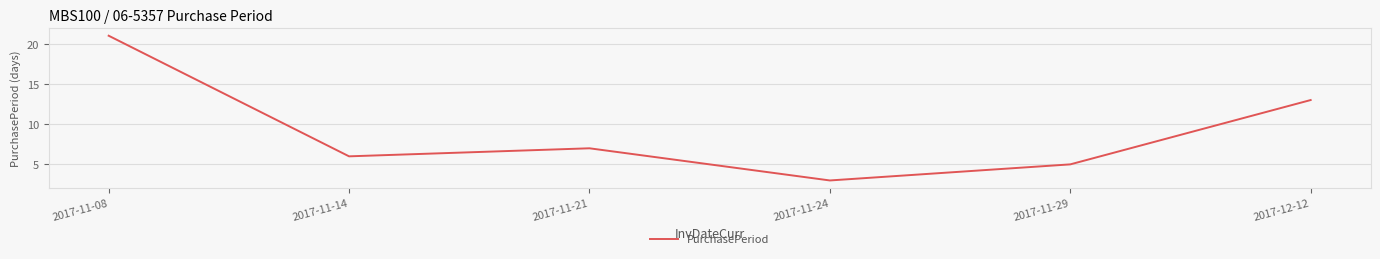

Is it true that the value at 2017-11-29 is 5?

True